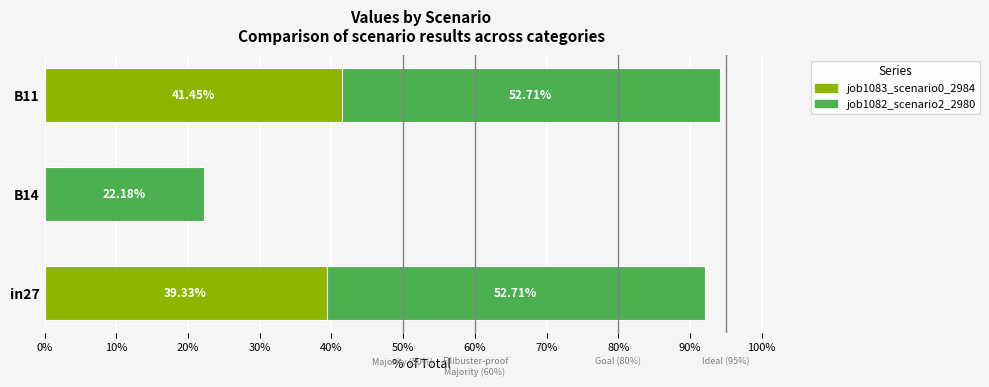

What are all the series names shown in the legend?

job1083_scenario0_2984, job1082_scenario2_2980